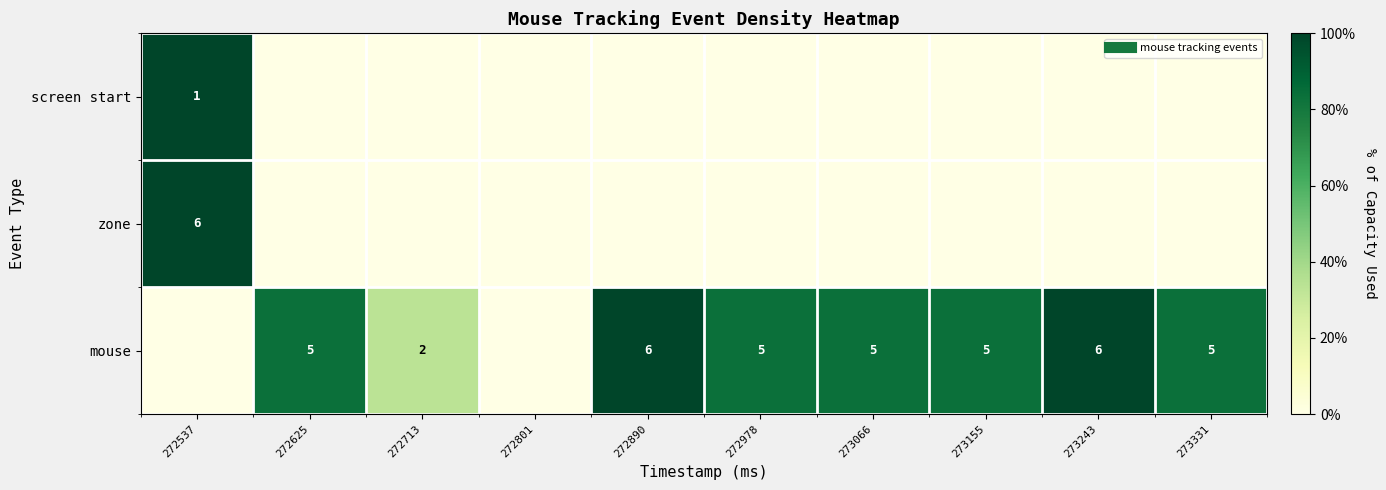

At how many categories does at least one series exceed 0?

9